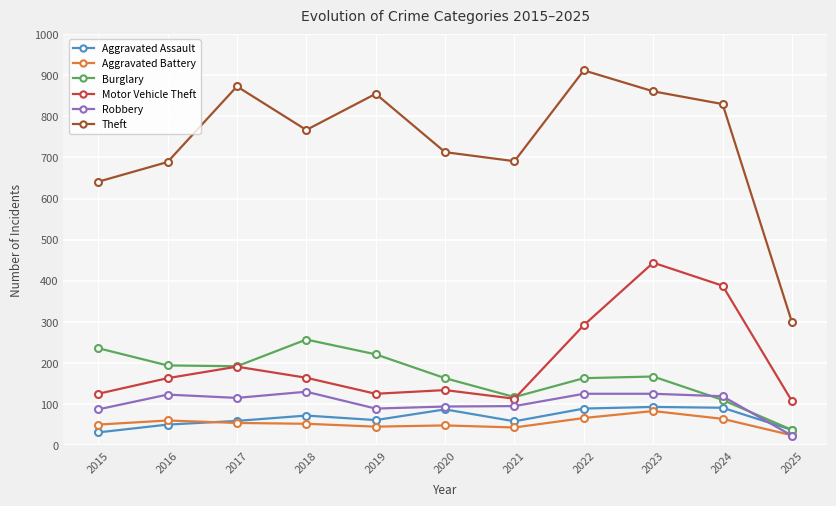

True or false: Aggravated Battery and Motor Vehicle Theft intersect in this chart.

False